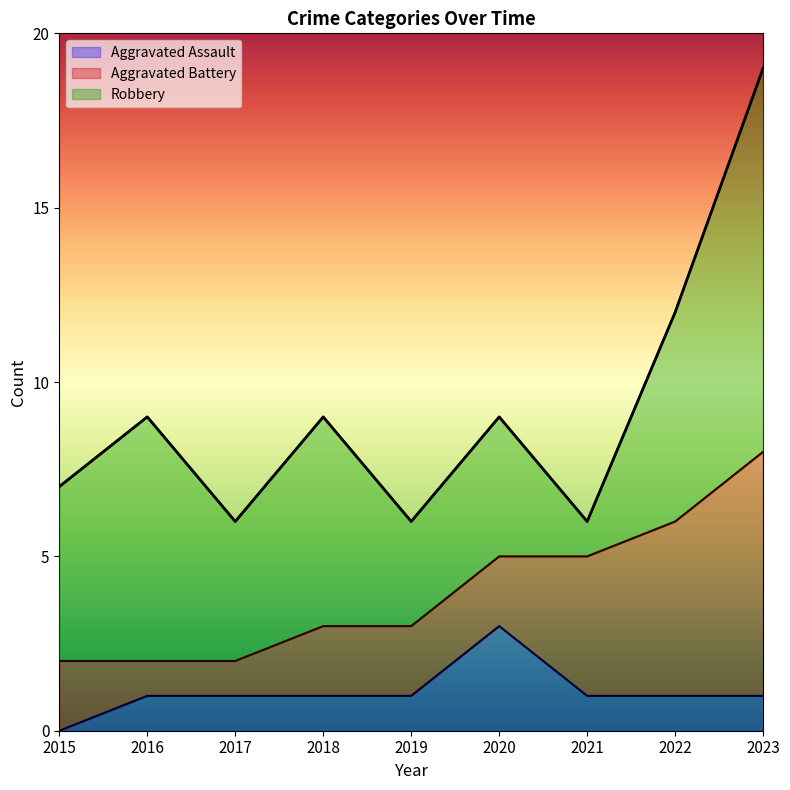

How many lines are shown in the chart?

3